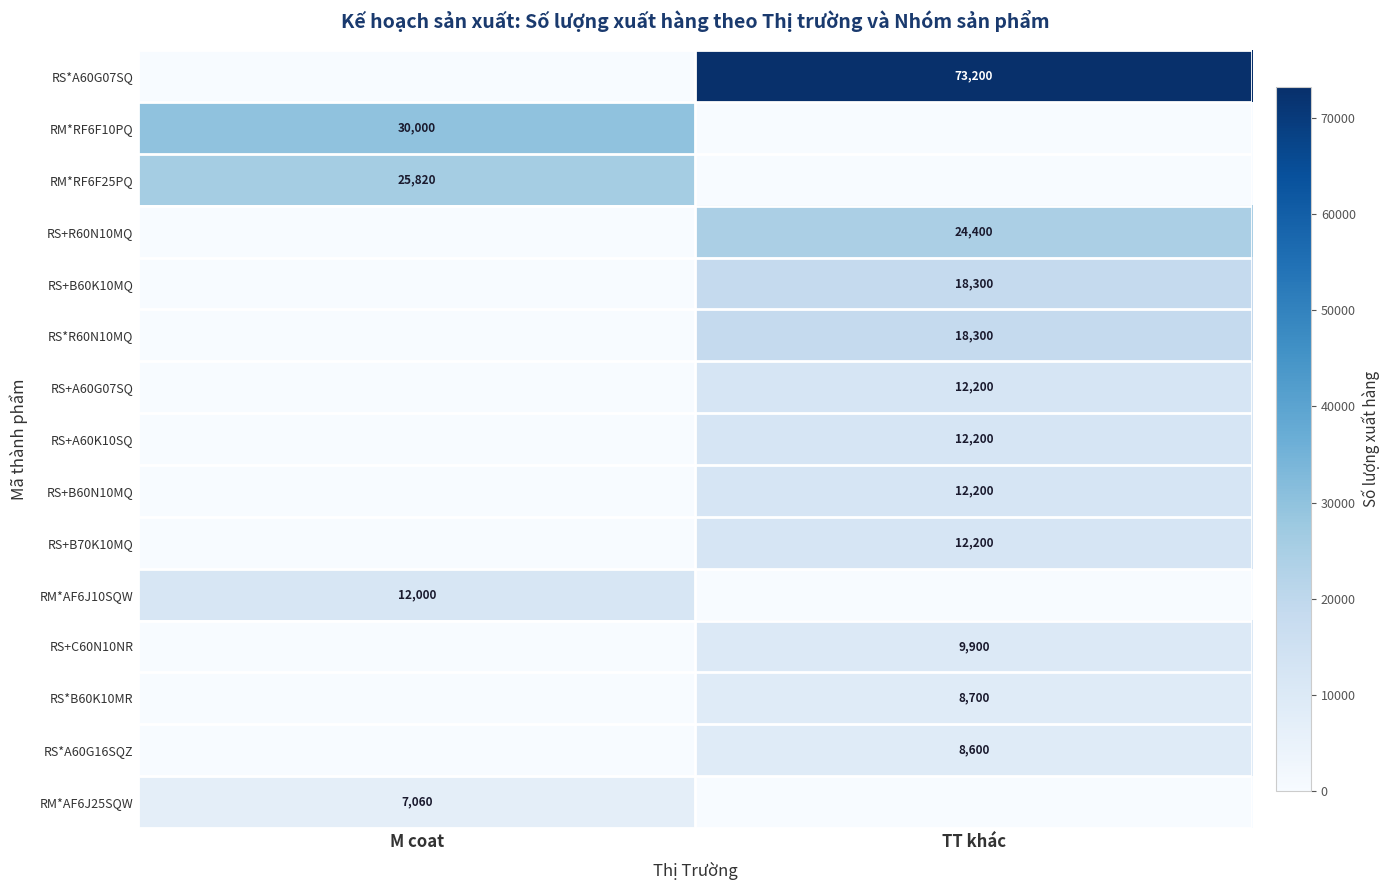

At how many categories does at least one series exceed 16470?

2